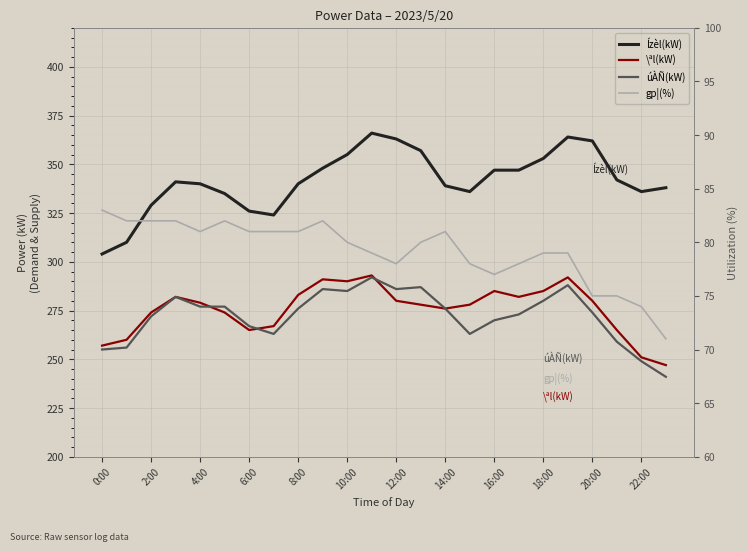

True or false: \ªl(kW) and gp¦(%) cross at least once.

False